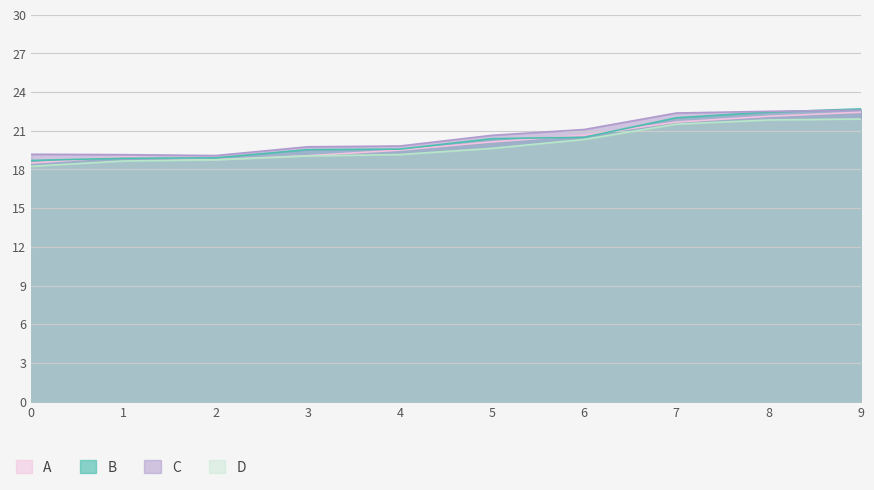

Is the value of D at 6 greater than the value of C at 9?

No